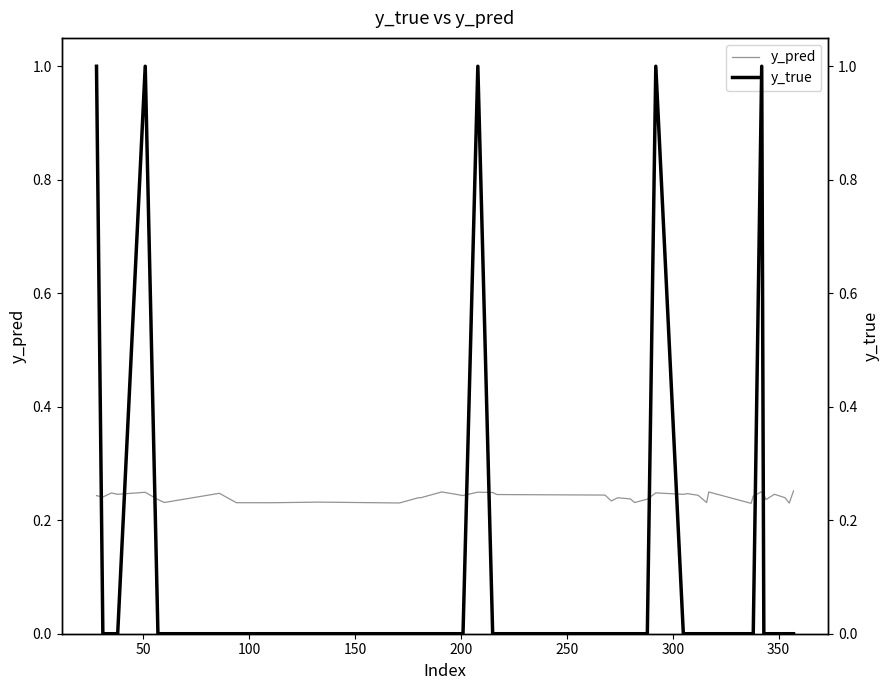

At how many categories does at least one series exceed 0?

40